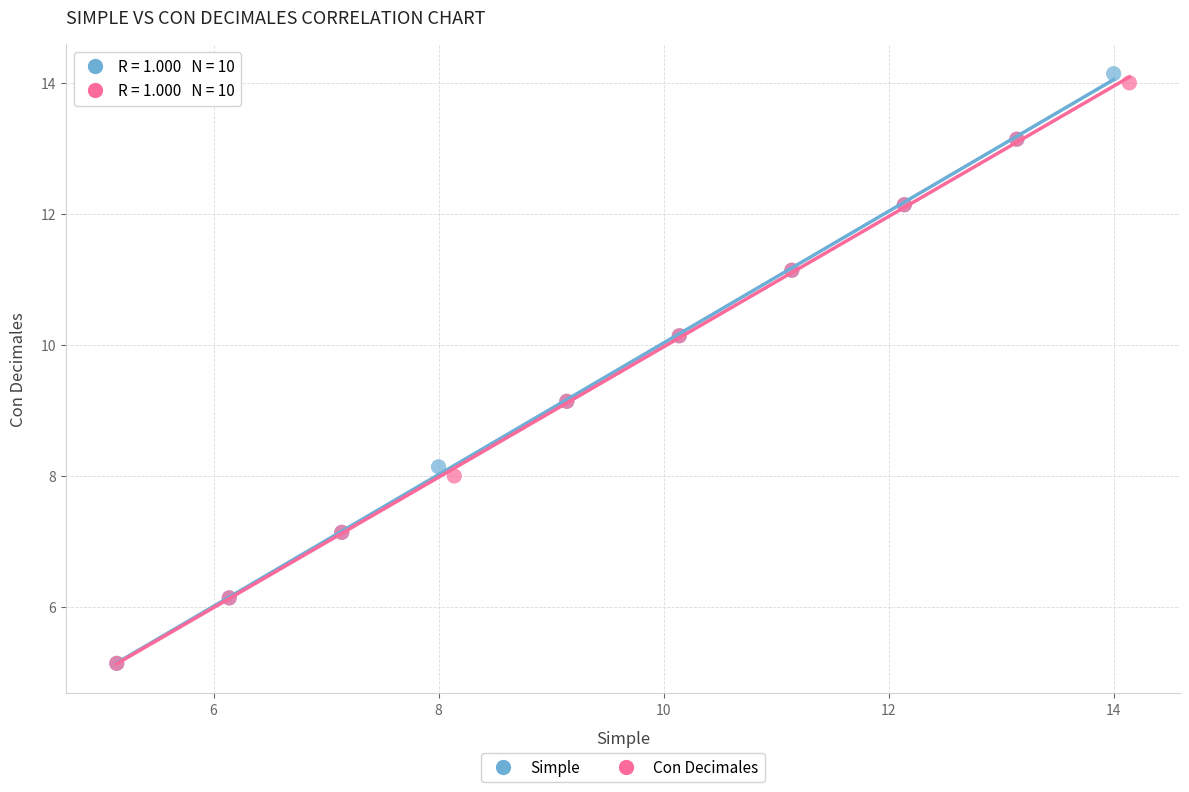

What are all the series names shown in the legend?

Simple, Con Decimales